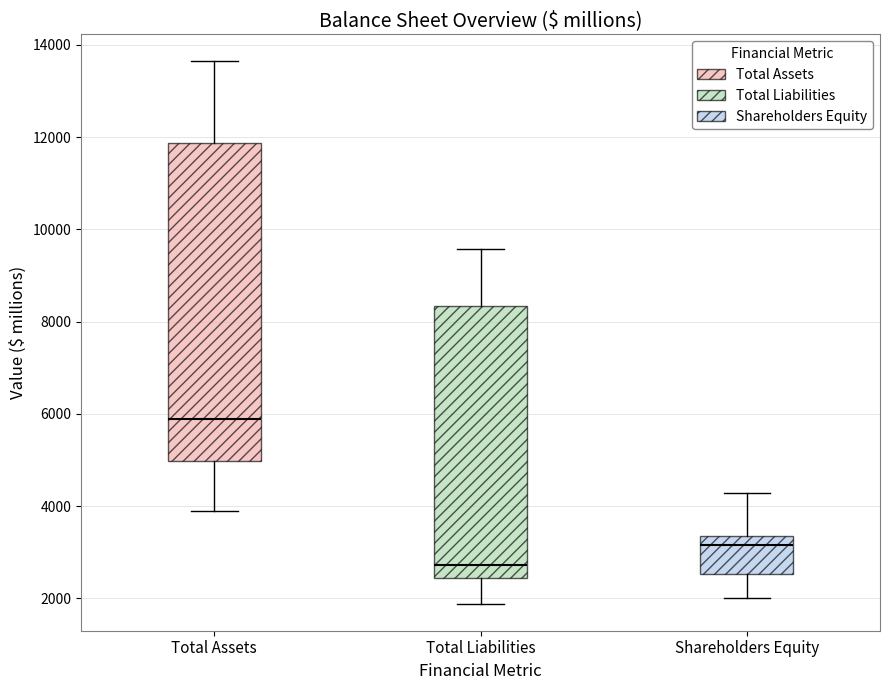

Reading left to right, read every box against the y-axis: the position of its median line, the range the box covers, and the ends of its whiskers. The values are not printed on the chart, so give them approximately, as read against the axis.

Total Assets: median 5800, box 5000 to 11800, whiskers 3800 to 13600
Total Liabilities: median 2800, box 2400 to 8400, whiskers 1800 to 9600
Shareholders Equity: median 3200, box 2600 to 3400, whiskers 2000 to 4200